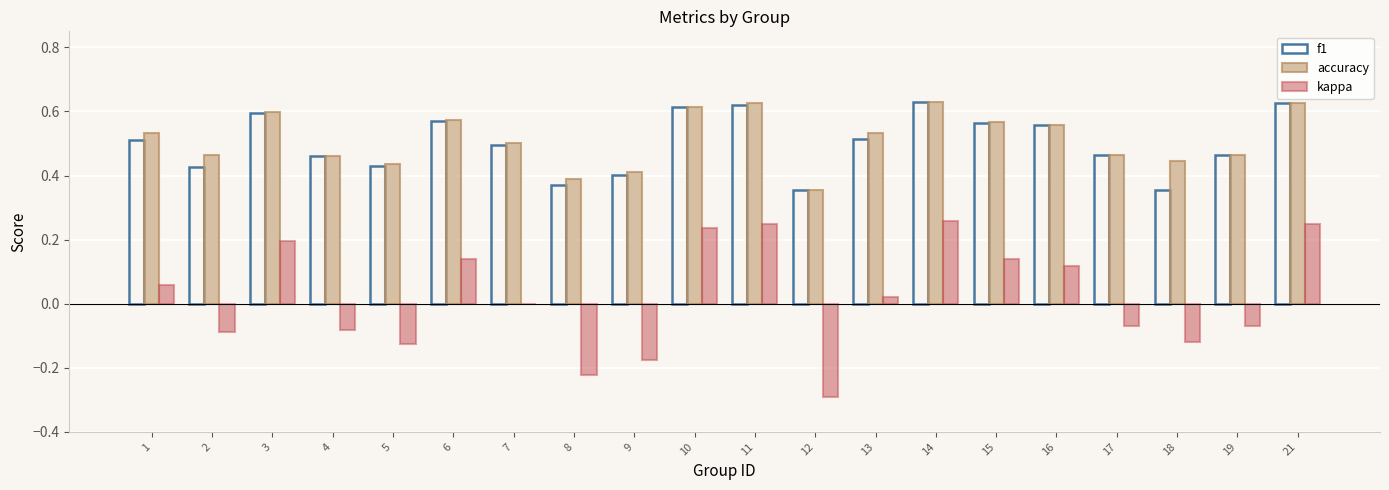

How many categories are shown in the chart?

20